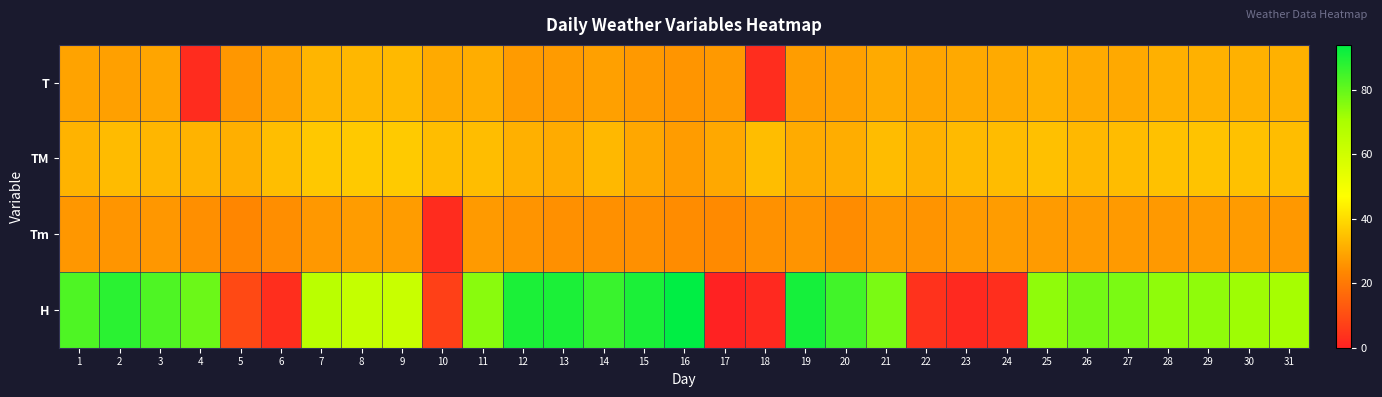

What is the total value across all series at 1?

170.4